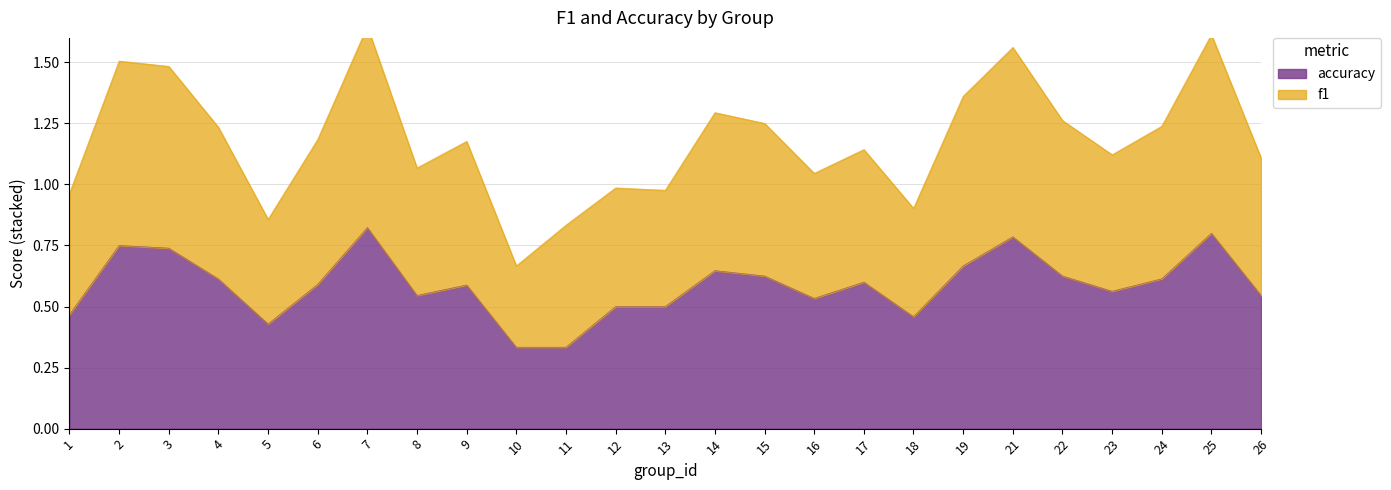

The accuracy series shows 0.5 at 13. True or false?

True